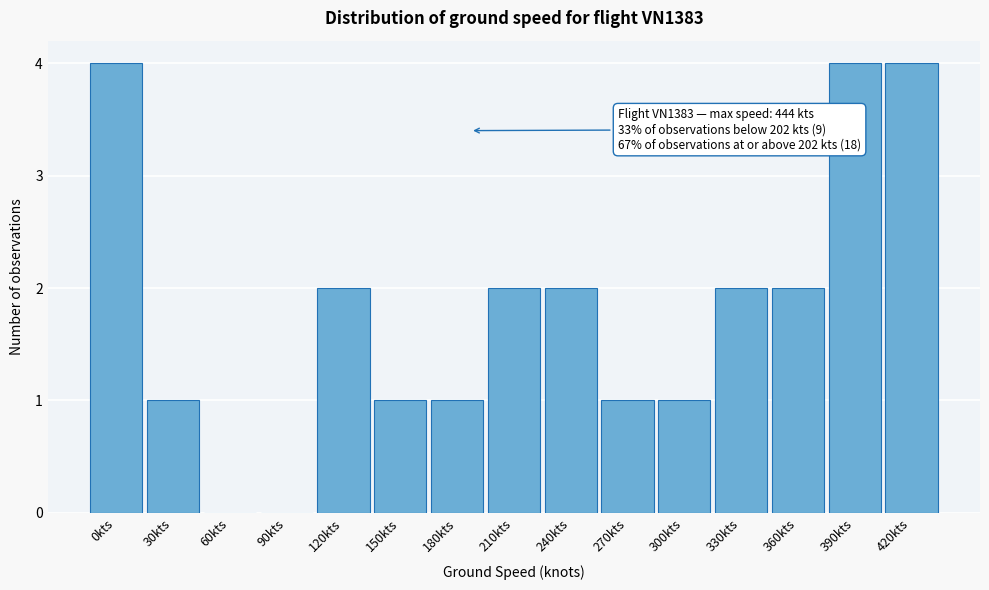

Reading left to right, what are all the values shown in this chart?

0kts=4	30kts=1	60kts=0	90kts=0	120kts=2	150kts=1	180kts=1	210kts=2	240kts=2	270kts=1	300kts=1	330kts=2	360kts=2	390kts=4	420kts=4